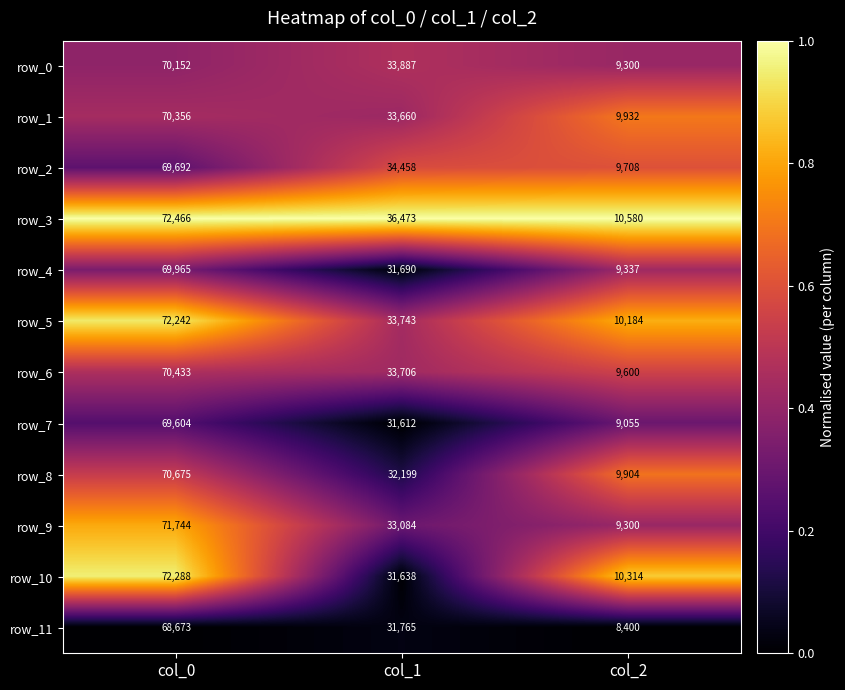

Count the number of data series in this chart.

12